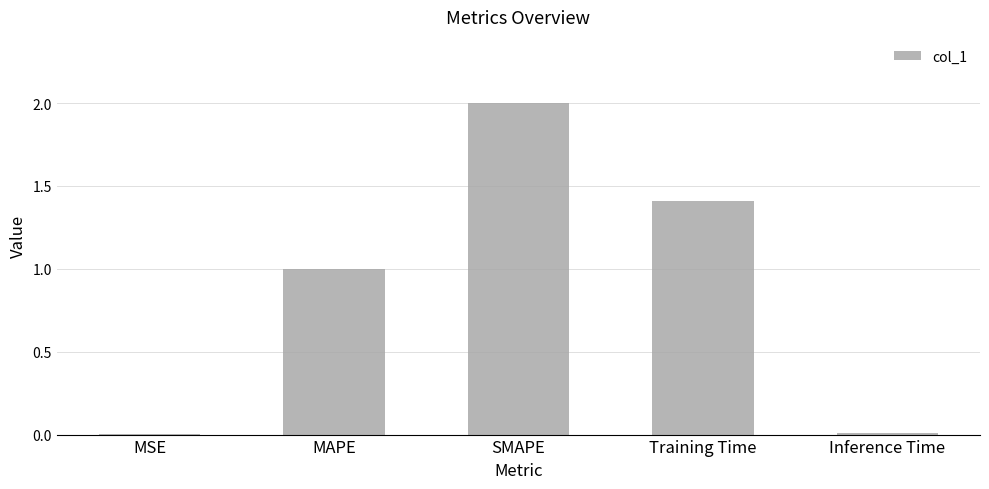

True or false: the data shows 2.0 at SMAPE.

True